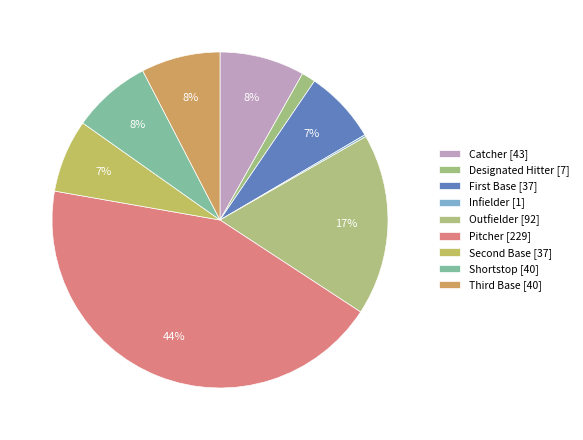

How many segments does this pie chart have?

9